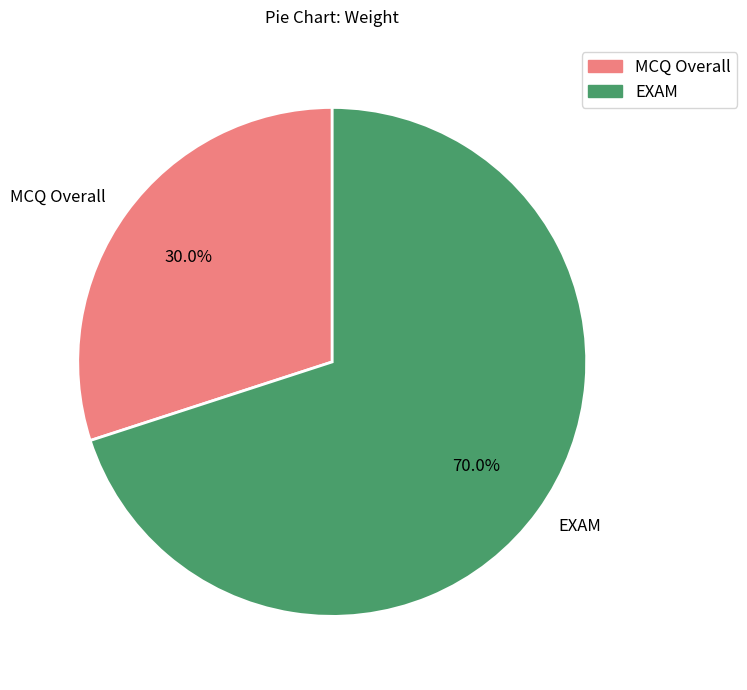

Does EXAM account for over 50% of the chart?

Yes